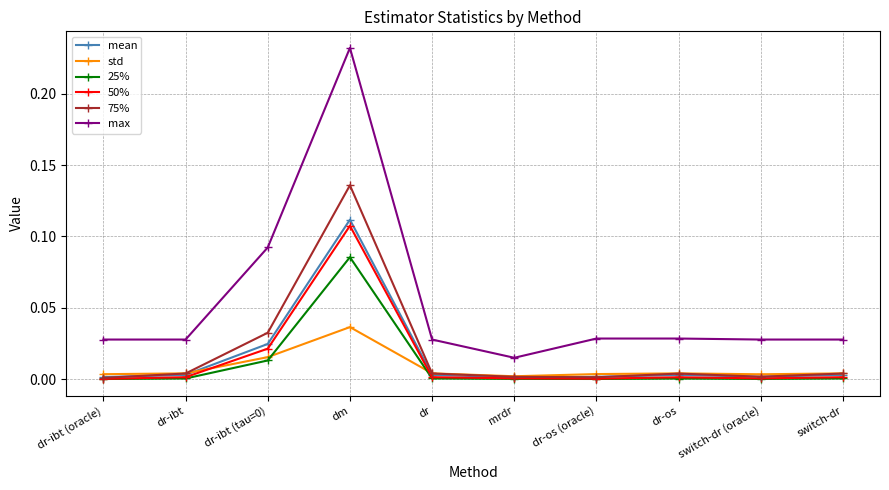

At which category does the chart reach its peak across all series?

dm